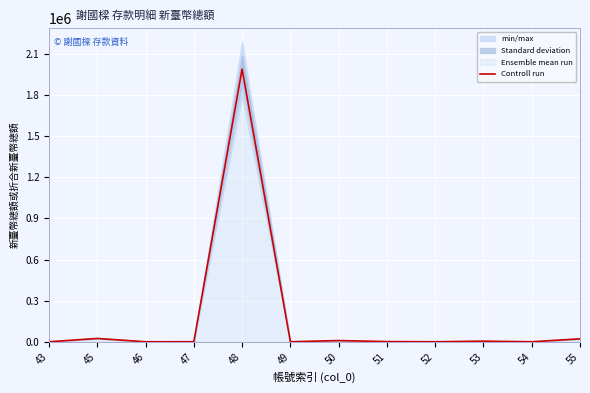

How many interior local peaks (higher than both neighbors) does the data have?

4